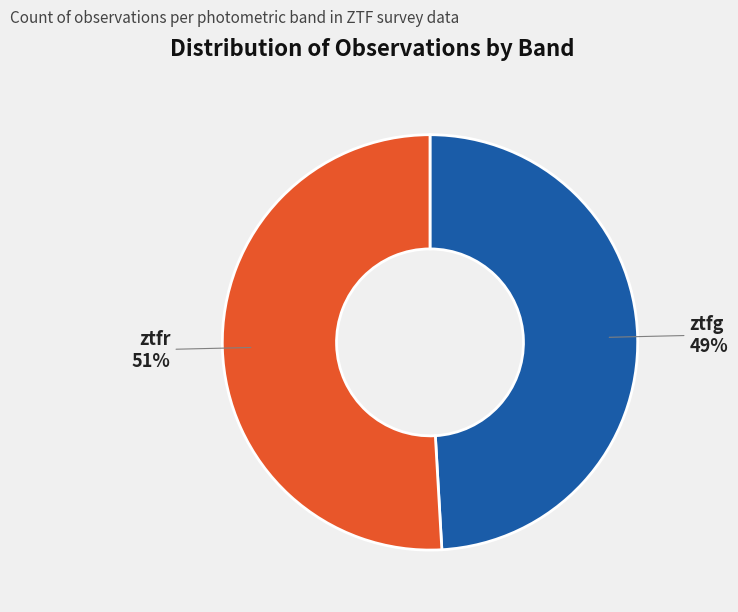

To the nearest percent, what portion does ztfr represent?

51%